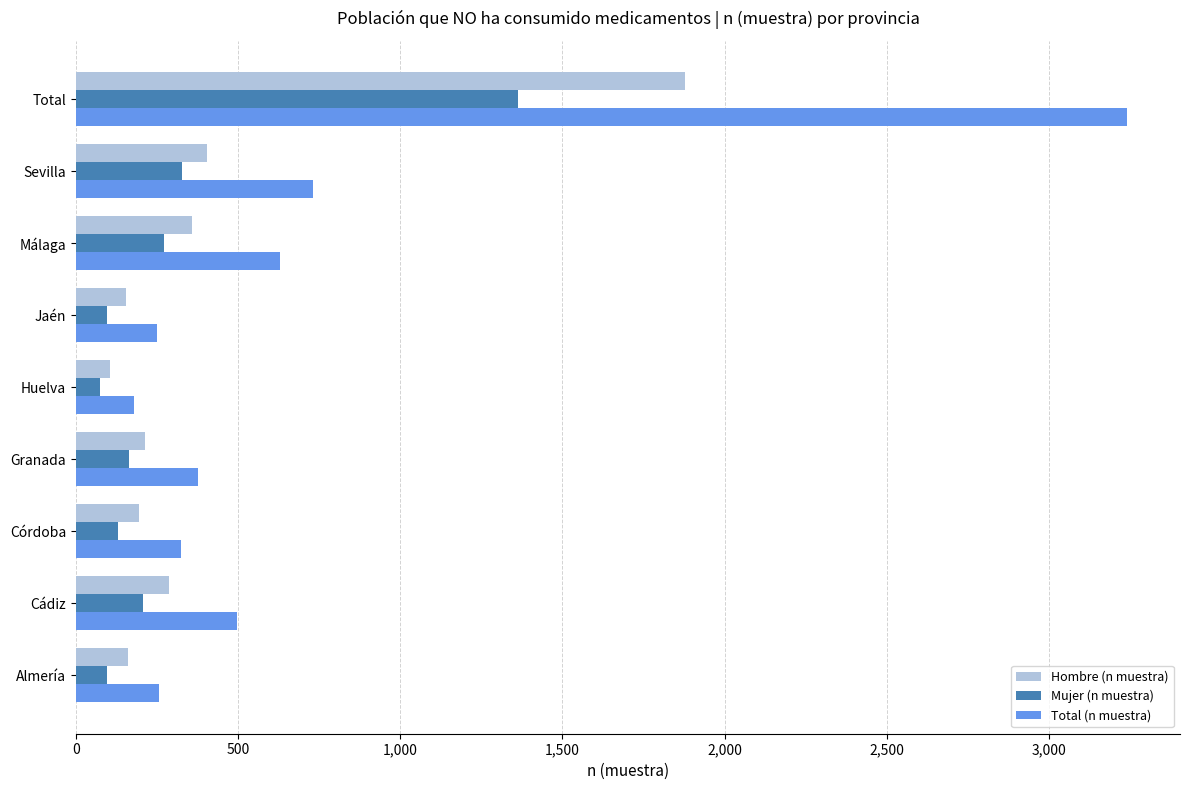

Which category has the lowest value in the Hombre (n muestra) series?

Huelva